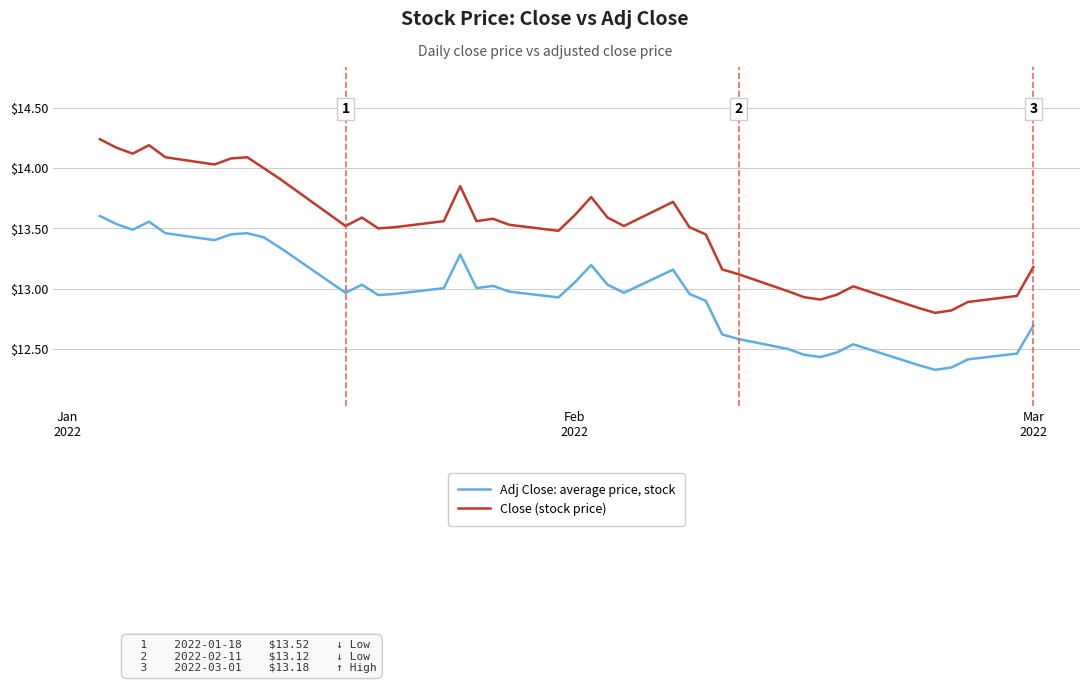

Rank the series by their maximum value, from lowest to highest.

Adj Close: average price, stock, Close (stock price)